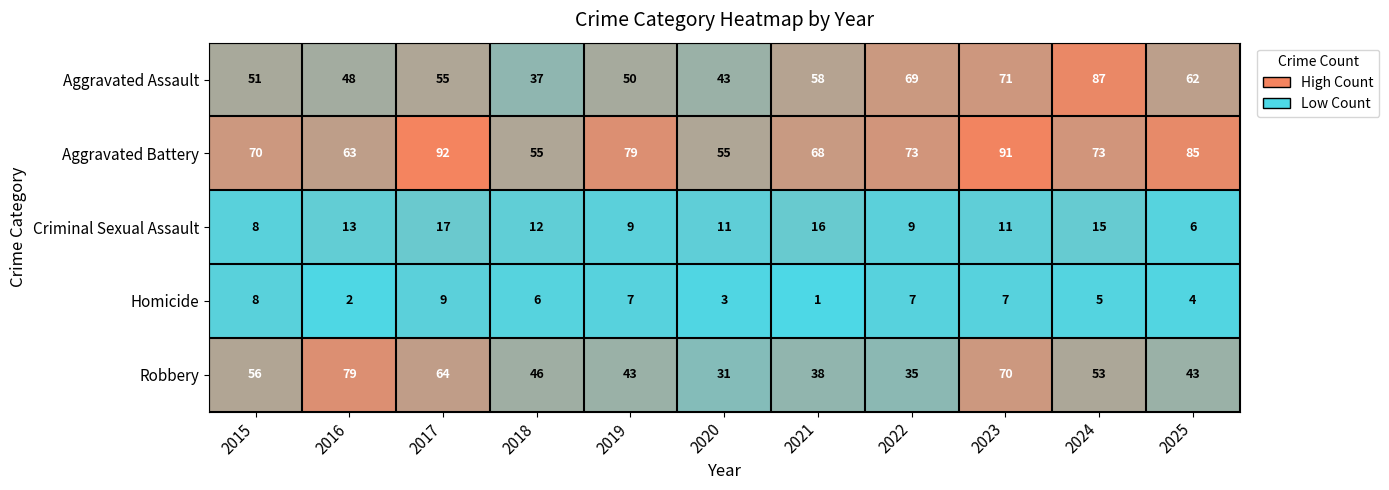

Read the Homicide value at 2023.

7